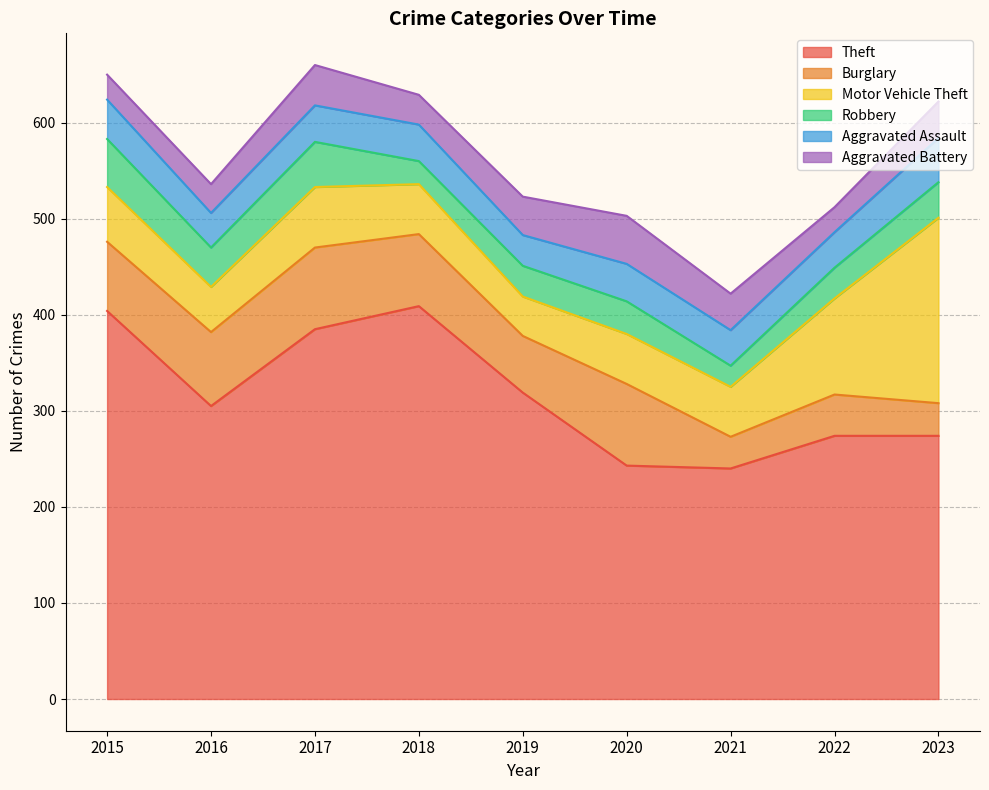

What is the maximum value shown in the chart?

409